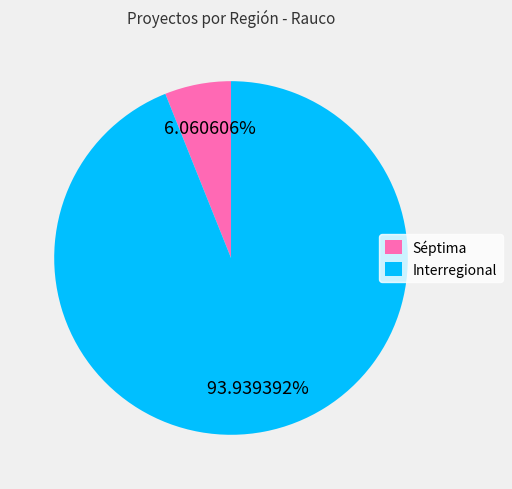

To the nearest percent, what is the average slice percentage?

50%